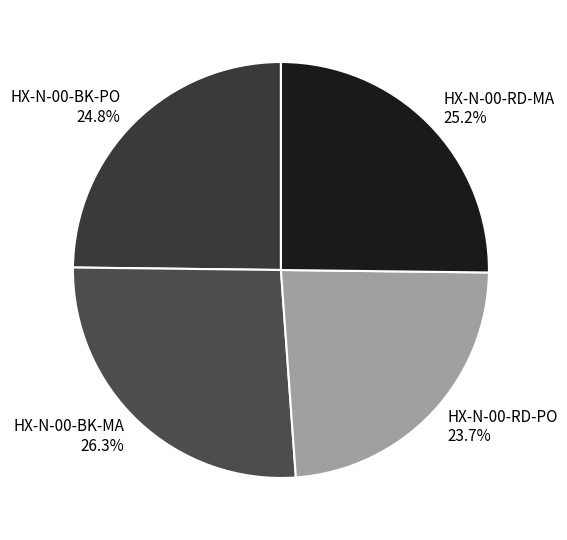

Does HX-N-00-BK-MA account for over 50% of the chart?

No